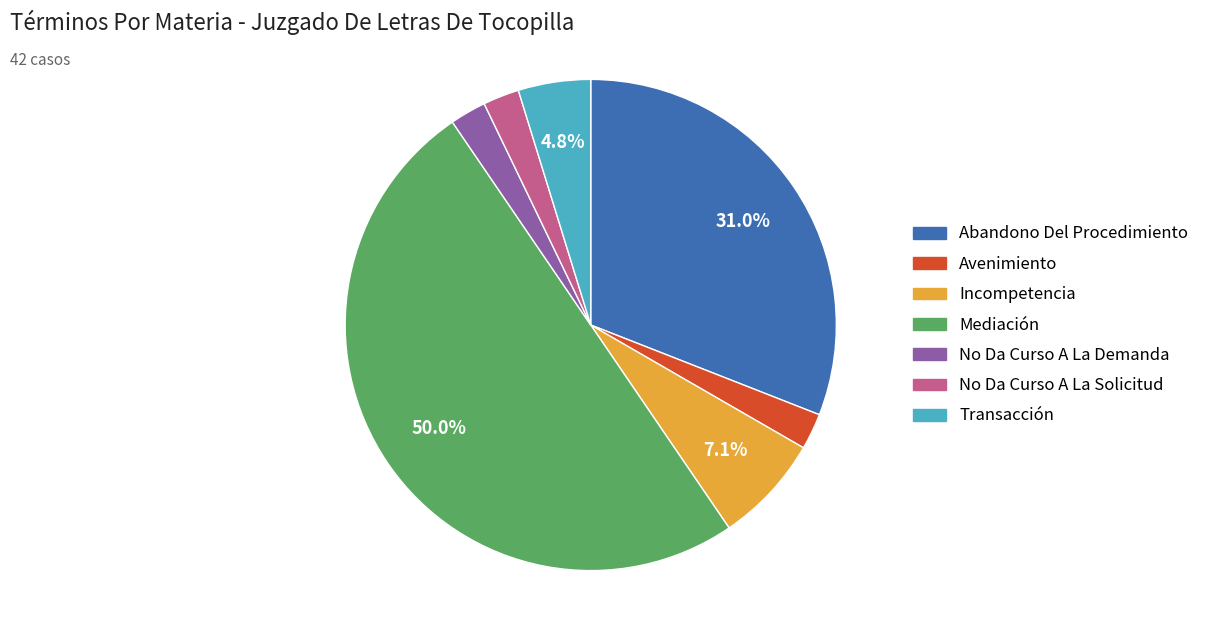

Does No Da Curso A La Solicitud represent more than half of the total?

No